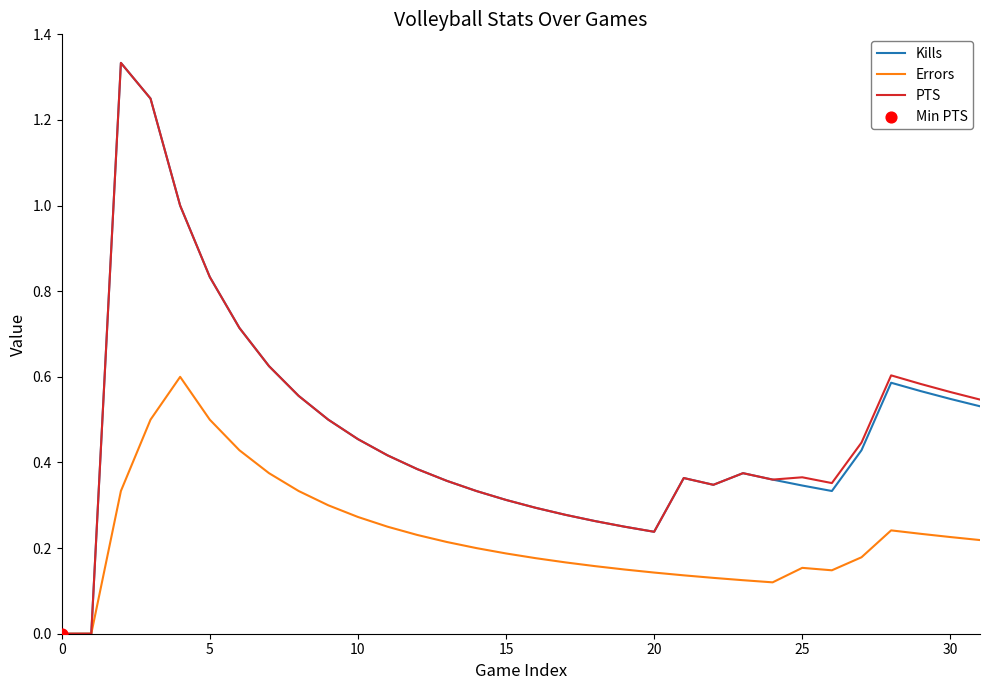

Is it true that Errors equals 0.4 at 10?

False